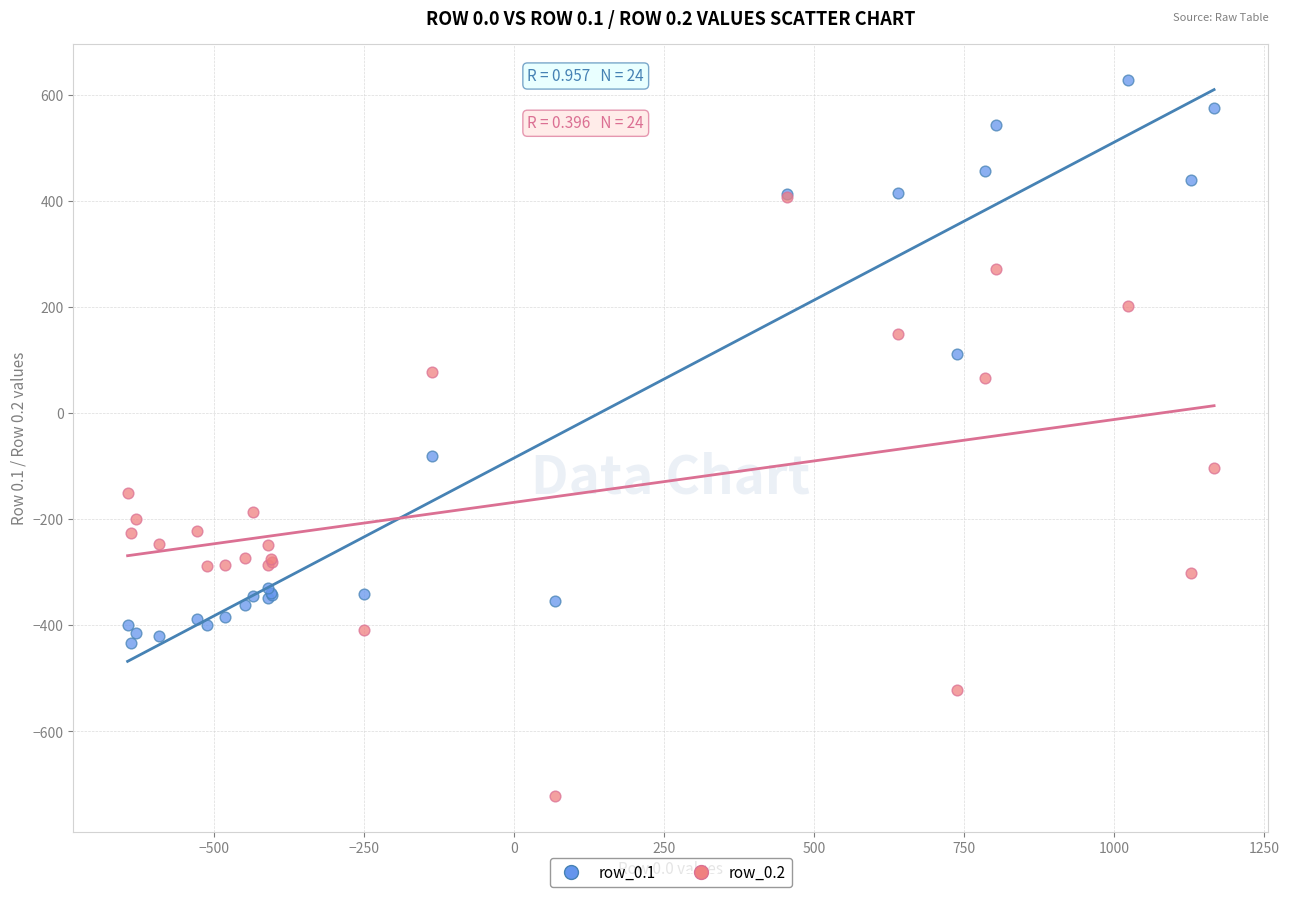

Across all series, what Y value is closest to -46?

-81.6